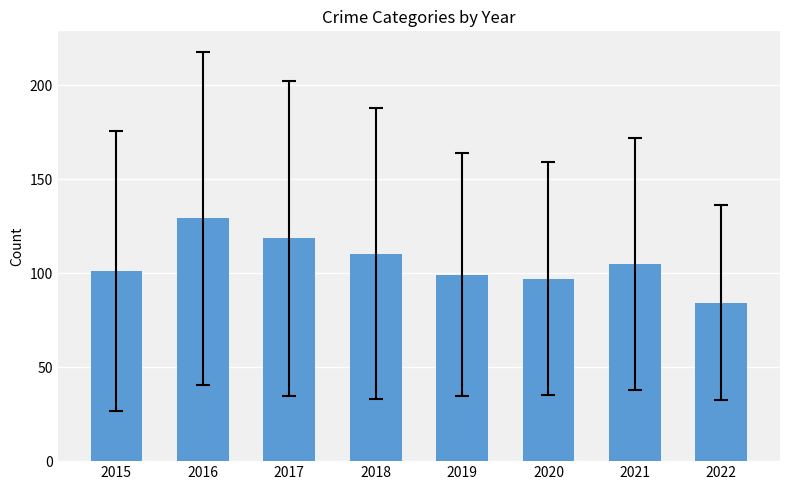

What is the greatest value displayed?

129.2